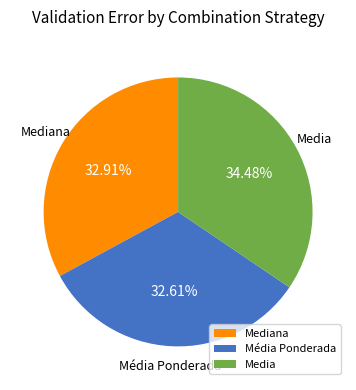

Which slice is the largest?

Media